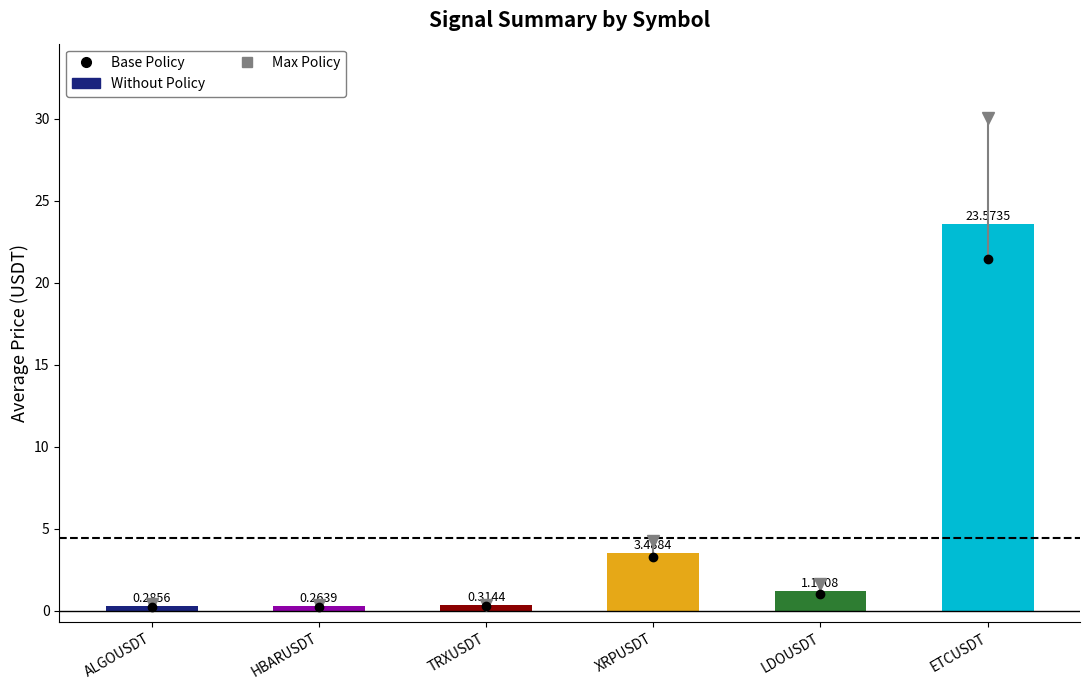

What is the average value?

4.8